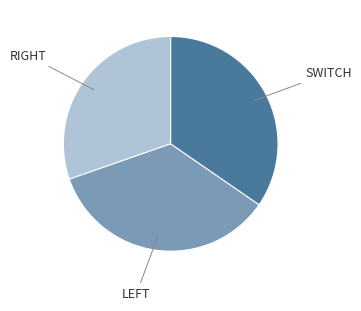

Does any single category account for the majority?

No